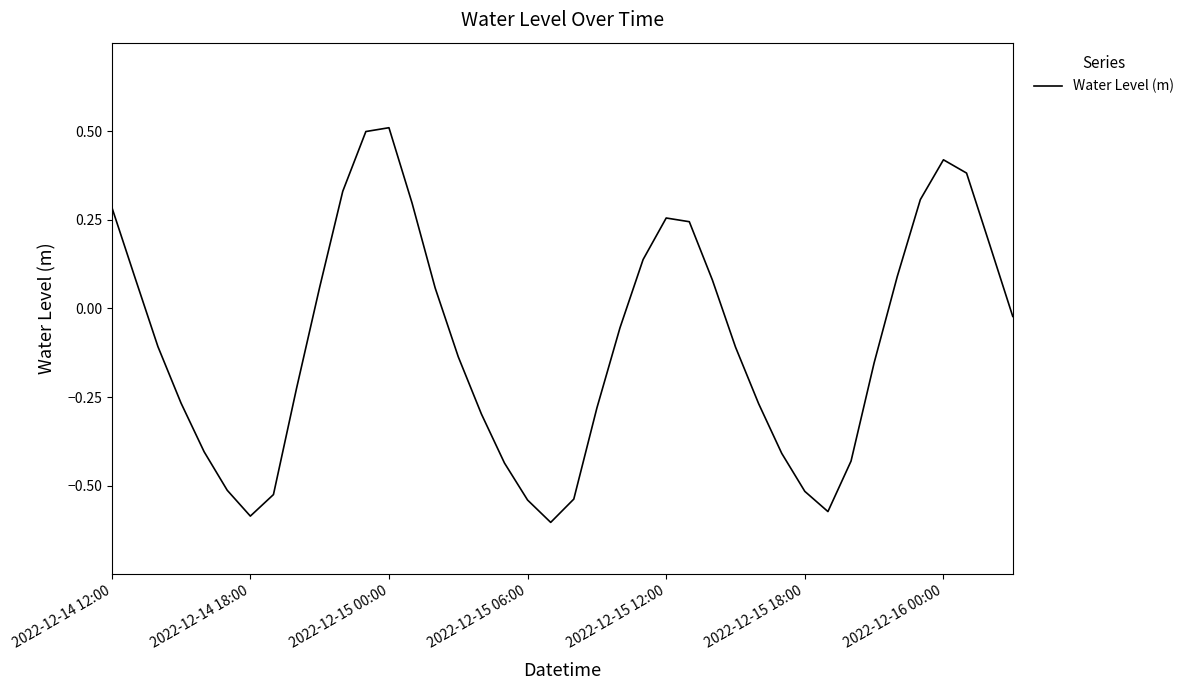

How many interior local peaks (higher than both neighbors) does the data have?

3